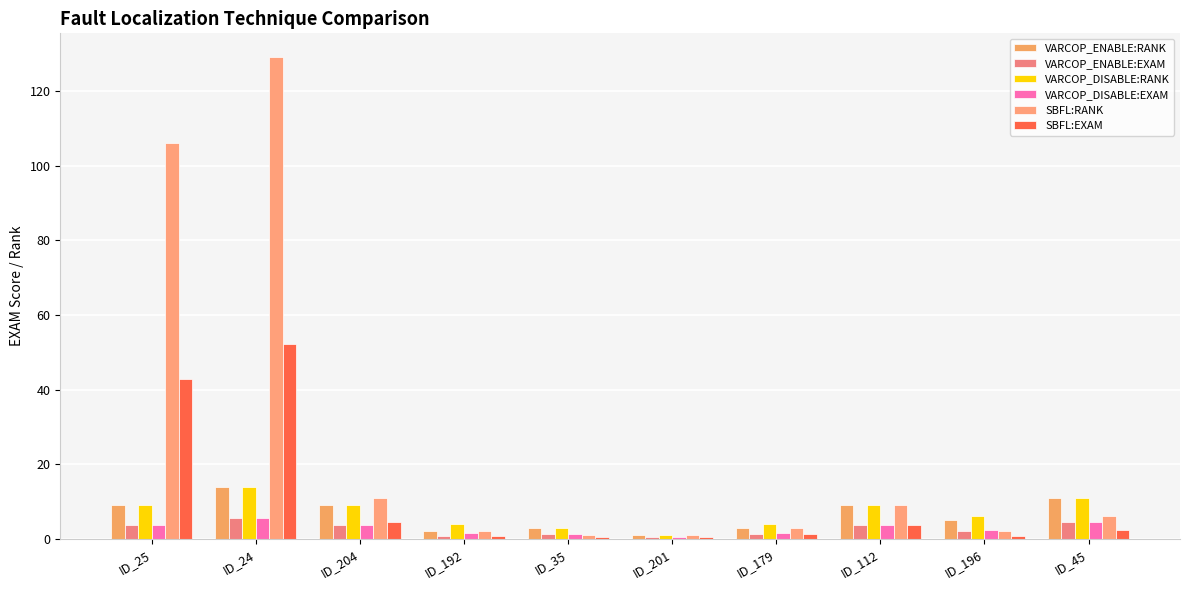

Between ID_25 and ID_196, which series saw the biggest shift?

SBFL:RANK